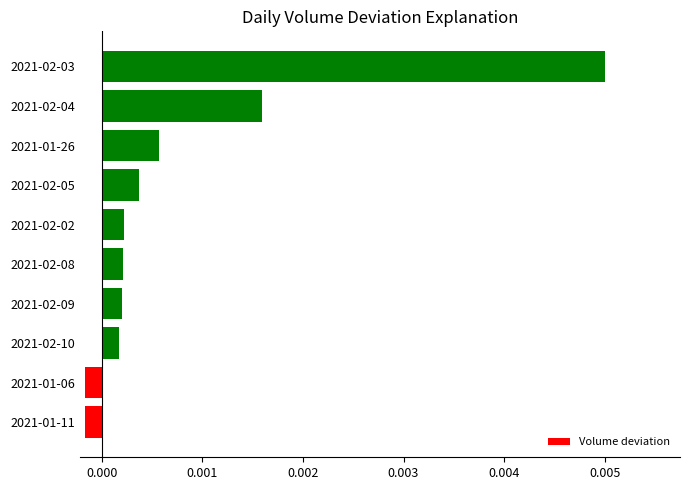

Which category has the highest value across all series?

2021-02-03